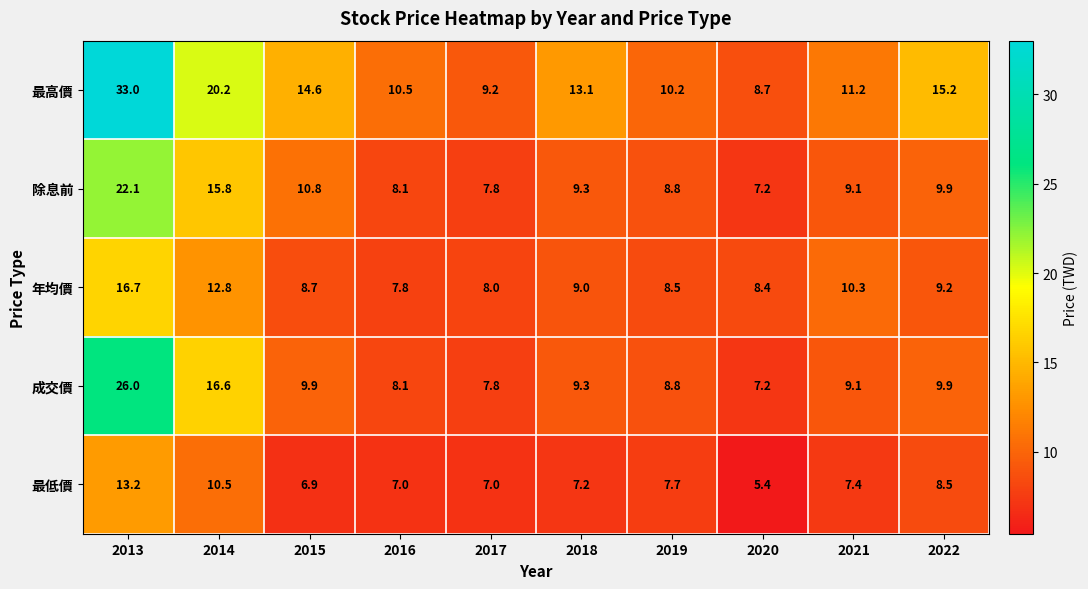

At which label is 最高價 closest to 20?

2014